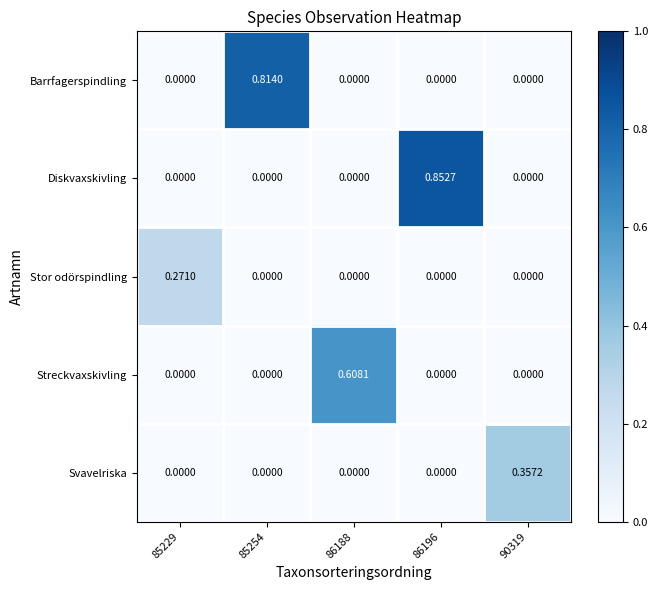

Which series has the largest total across all categories?

Diskvaxskivling